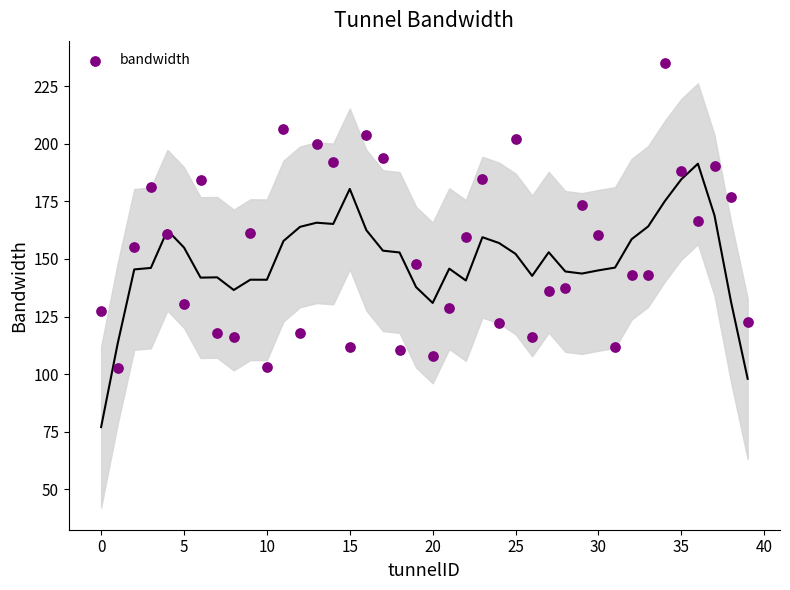

What is the range of Y values (max minus min)?

132.5